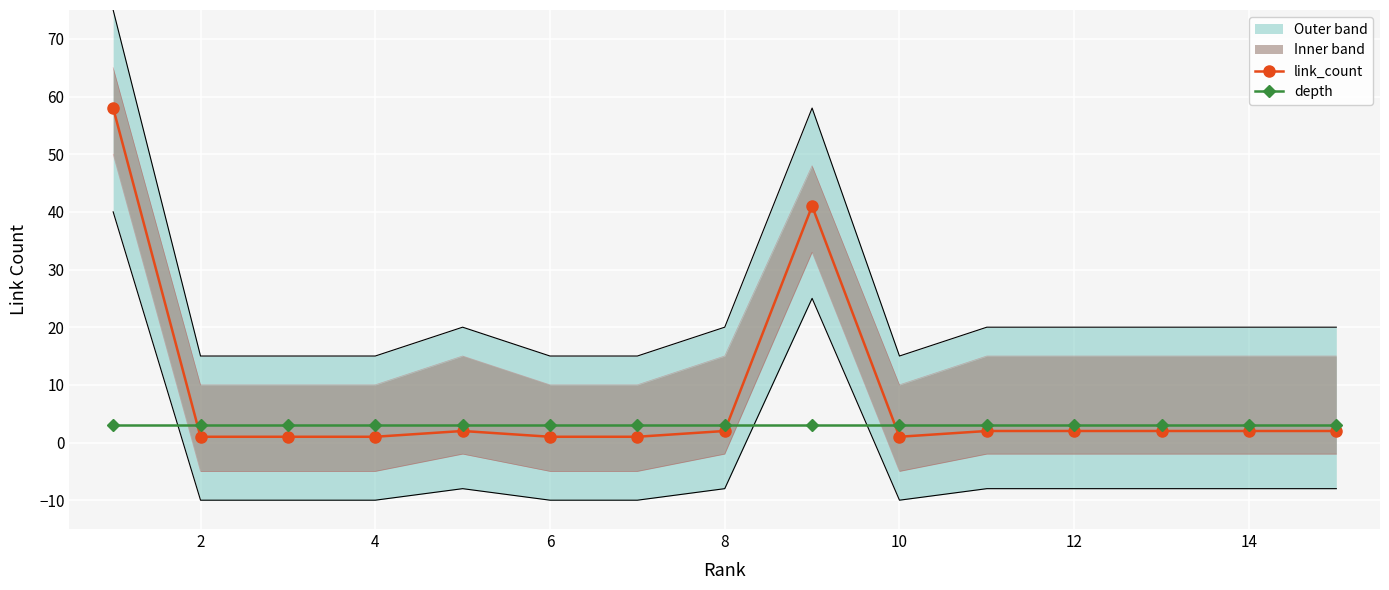

Is this an area chart (filled region under the line)?

No